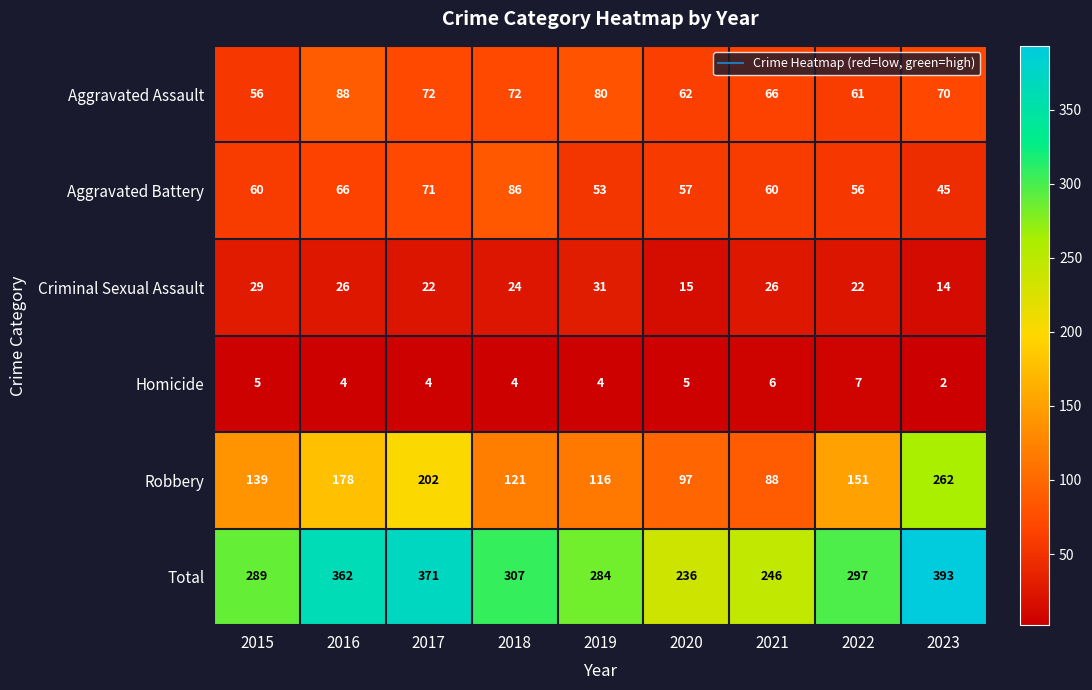

How many categories are shown in the chart?

9